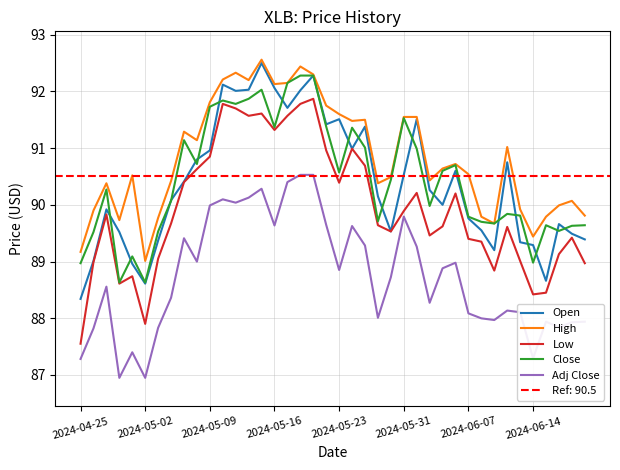

What is the maximum value for Low?

91.9